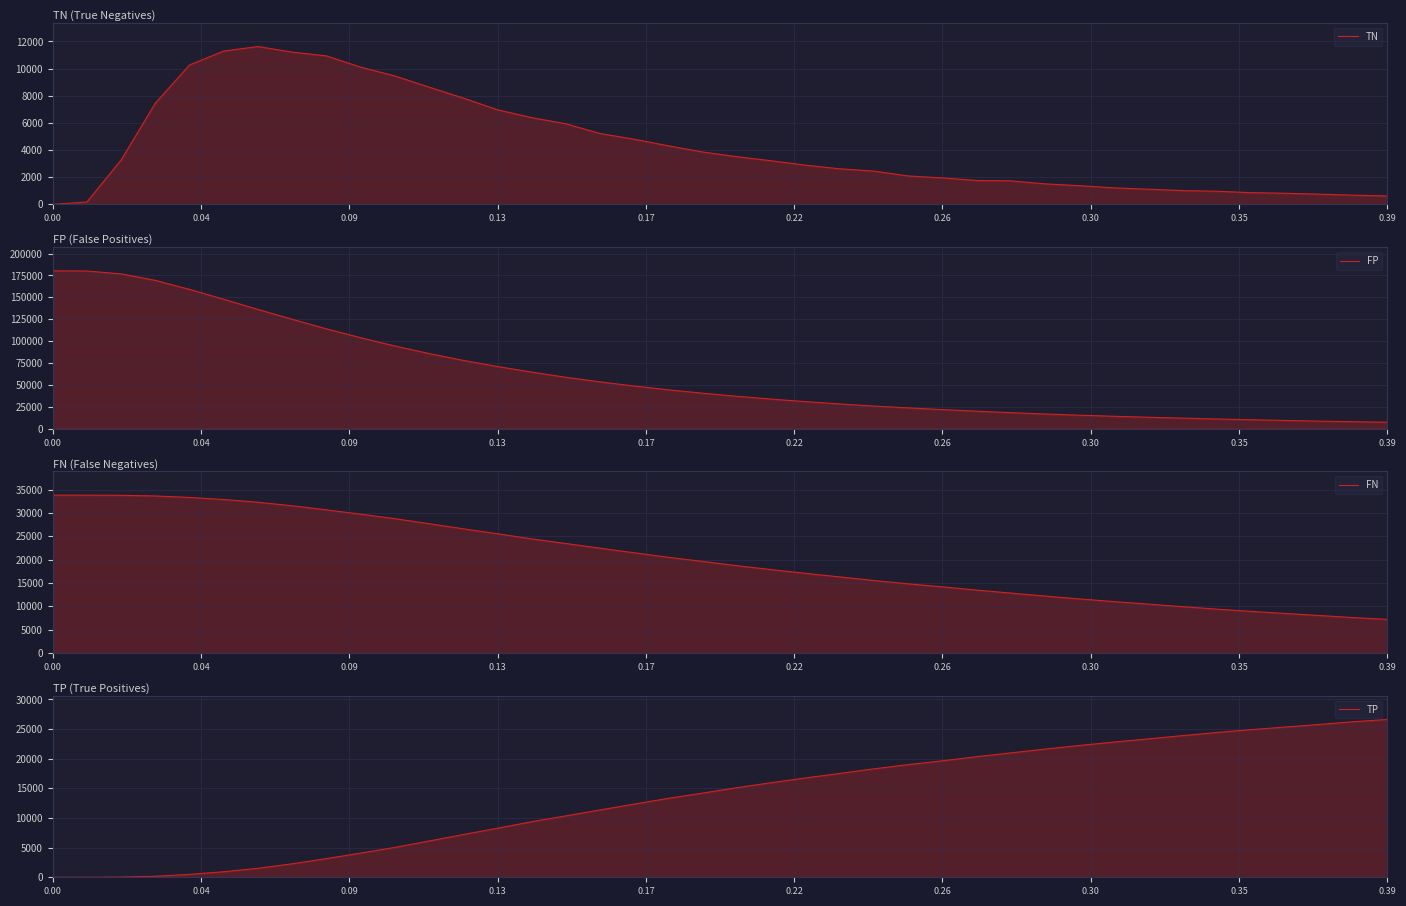

The value of TN at 0.09 is 1357. True or false?

False